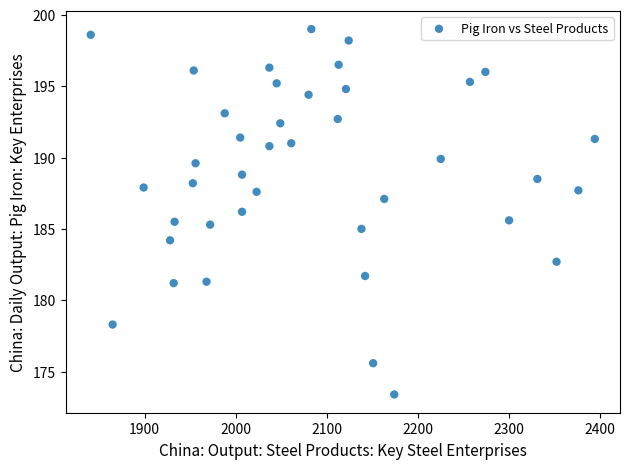

What is the range of X values (max minus min)?

553.0